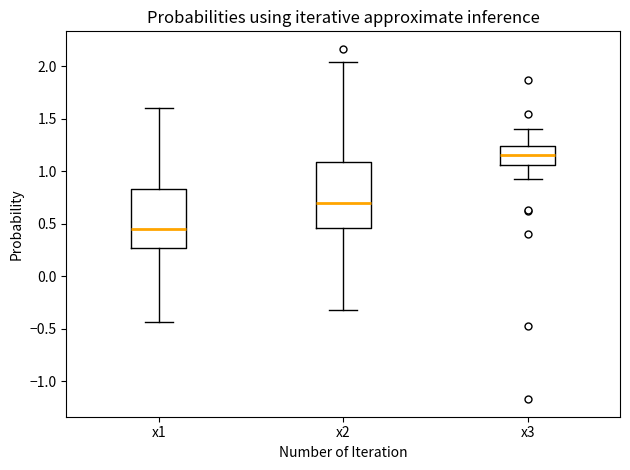

Which box is the tallest, from its lower edge to its upper edge?

x2